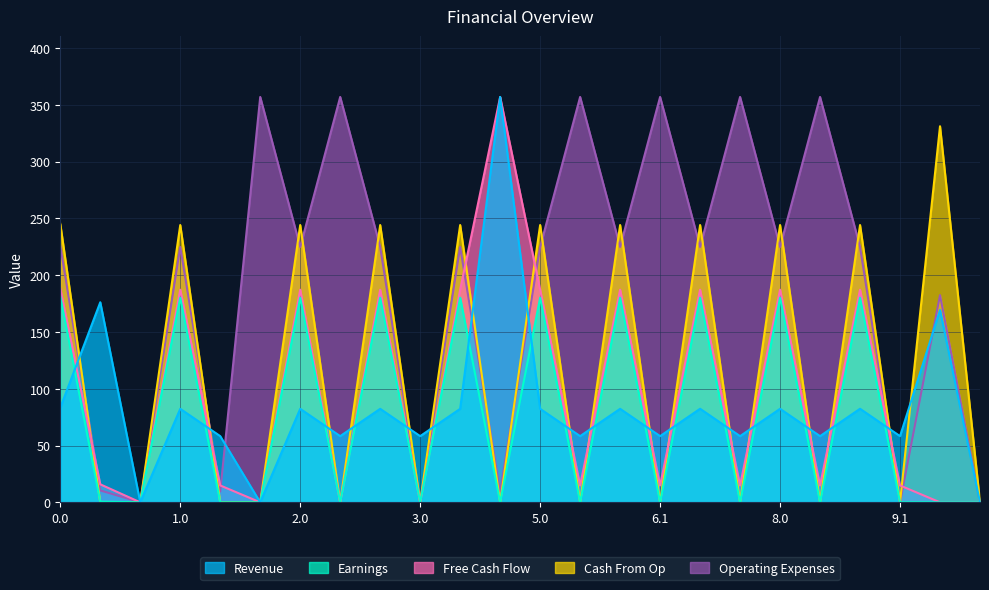

What are all the series names shown in the legend?

Revenue, Earnings, Free Cash Flow, Cash From Op, Operating Expenses